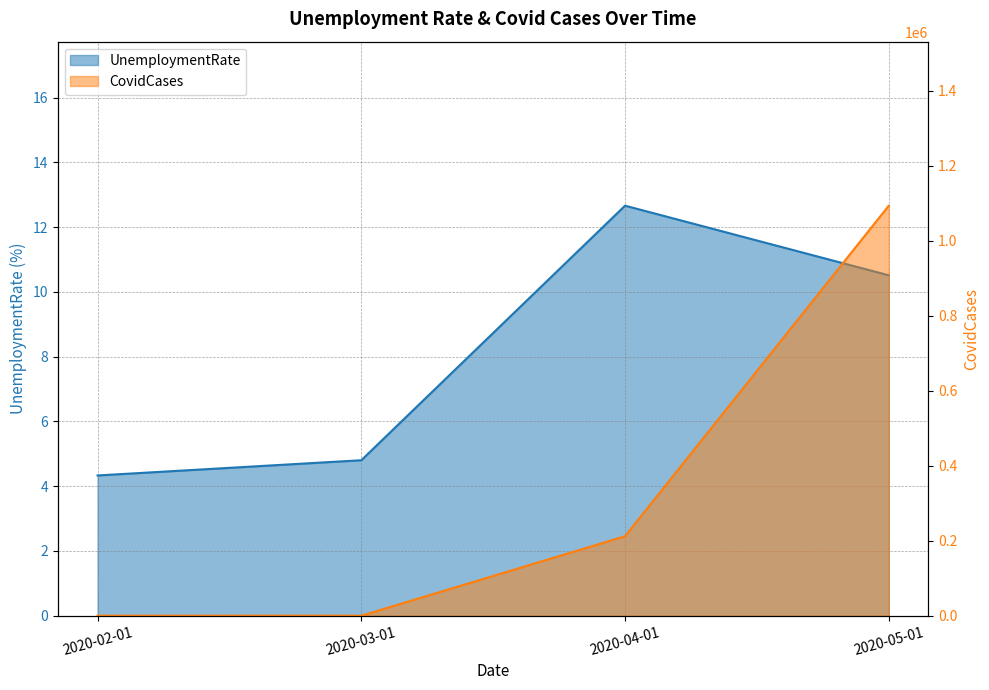

Reading left to right, transcribe all the data shown in this chart.

UnemploymentRate: 2020-02-01=4.3	2020-03-01=4.8	2020-04-01=12.7	2020-05-01=10.5
CovidCases: 2020-02-01=8.0	2020-03-01=30.0	2020-04-01=212098.0	2020-05-01=1094020.0